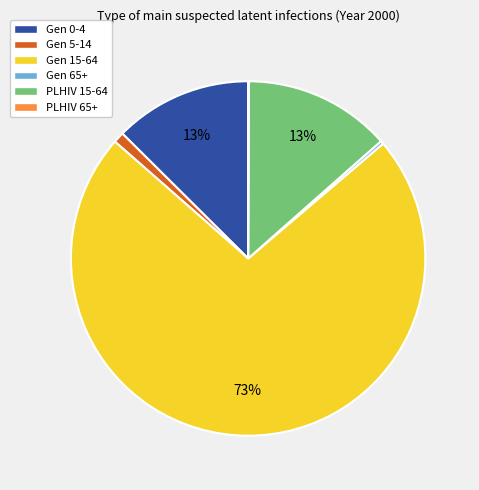

Is it true that Gen 65+ is 0% of the pie?

True